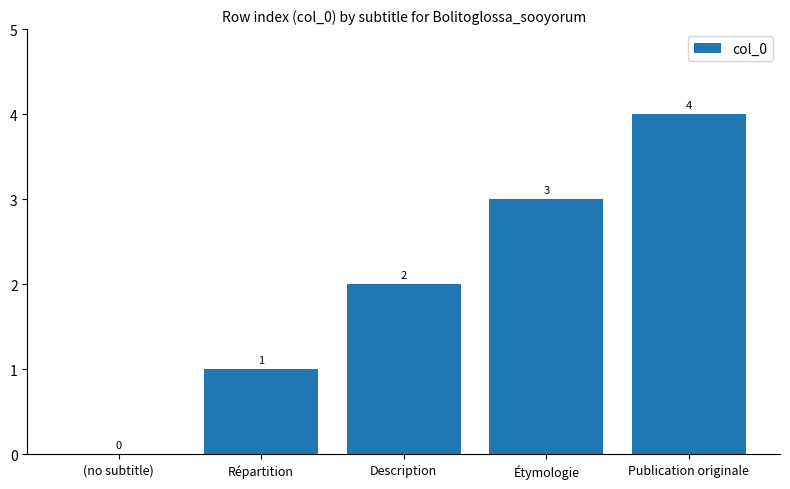

Reading left to right, list all the values displayed in this chart.

0	1	2	3	4